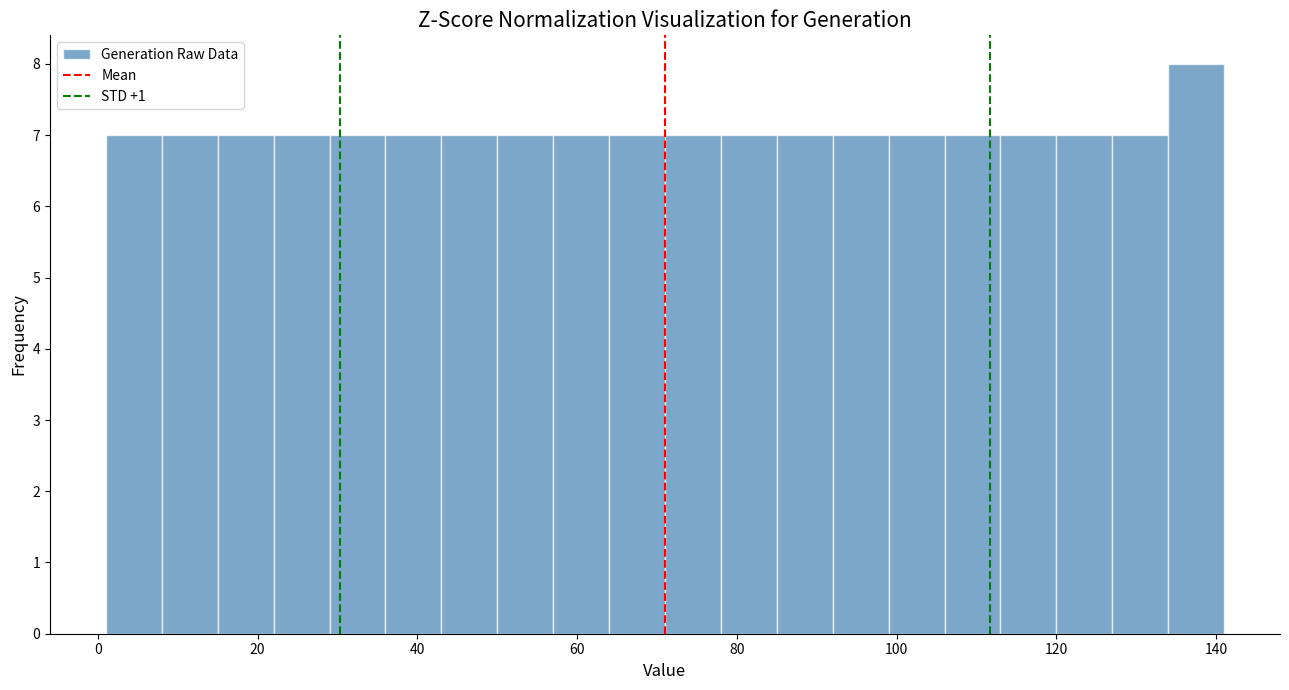

Read against the x-axis, roughly where is the centre of the tallest bar?

138